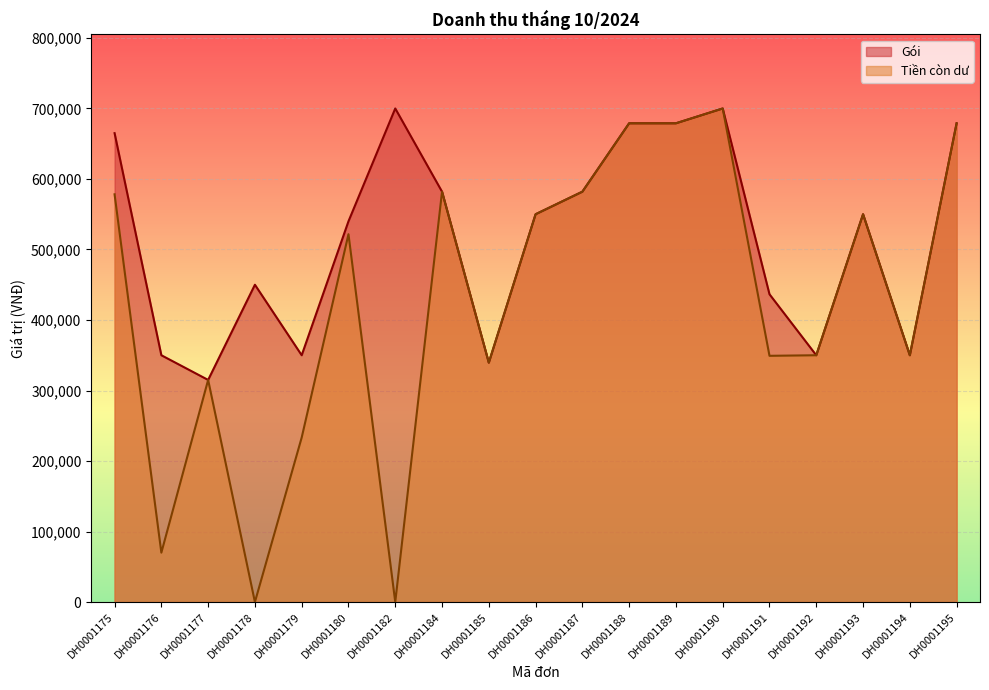

List the series in order of their overall mean, lowest first.

Tiền còn dư, Gói